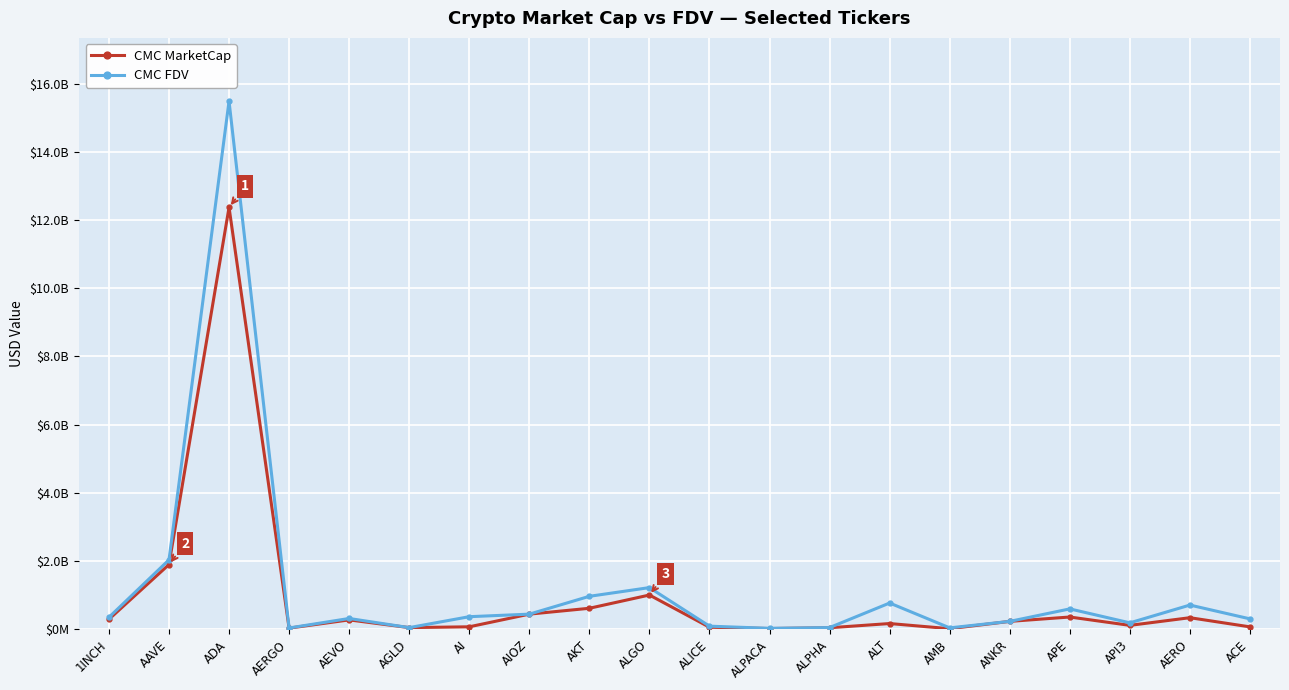

At which label is CMC FDV closest to 7756049513?

AAVE